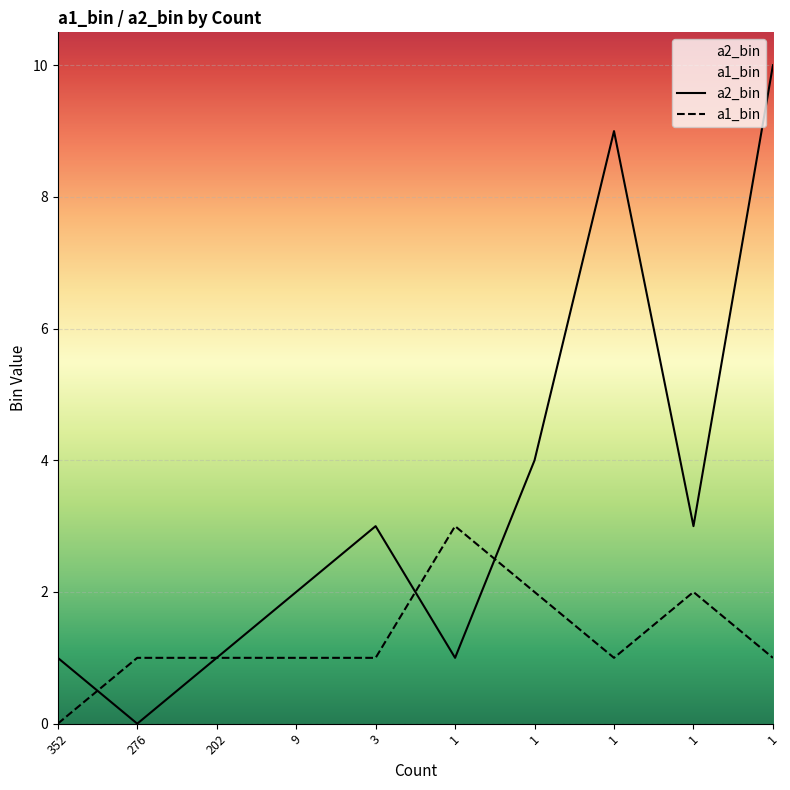

Count the number of categories in the chart.

10